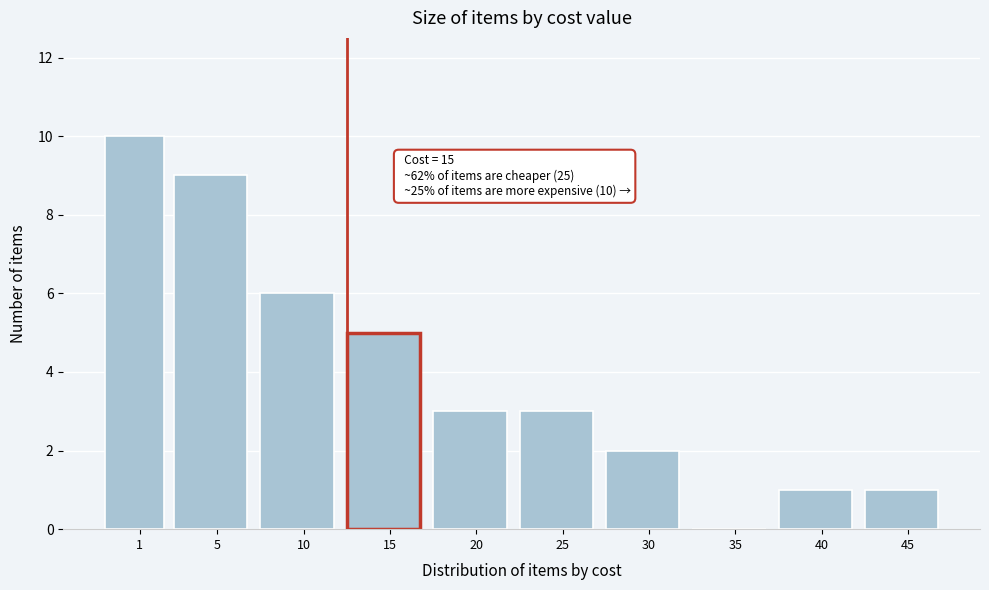

Reading left to right, list all the values displayed in this chart.

1=10	5=9	10=6	15=5	20=3	25=3	30=2	35=0	40=1	45=1